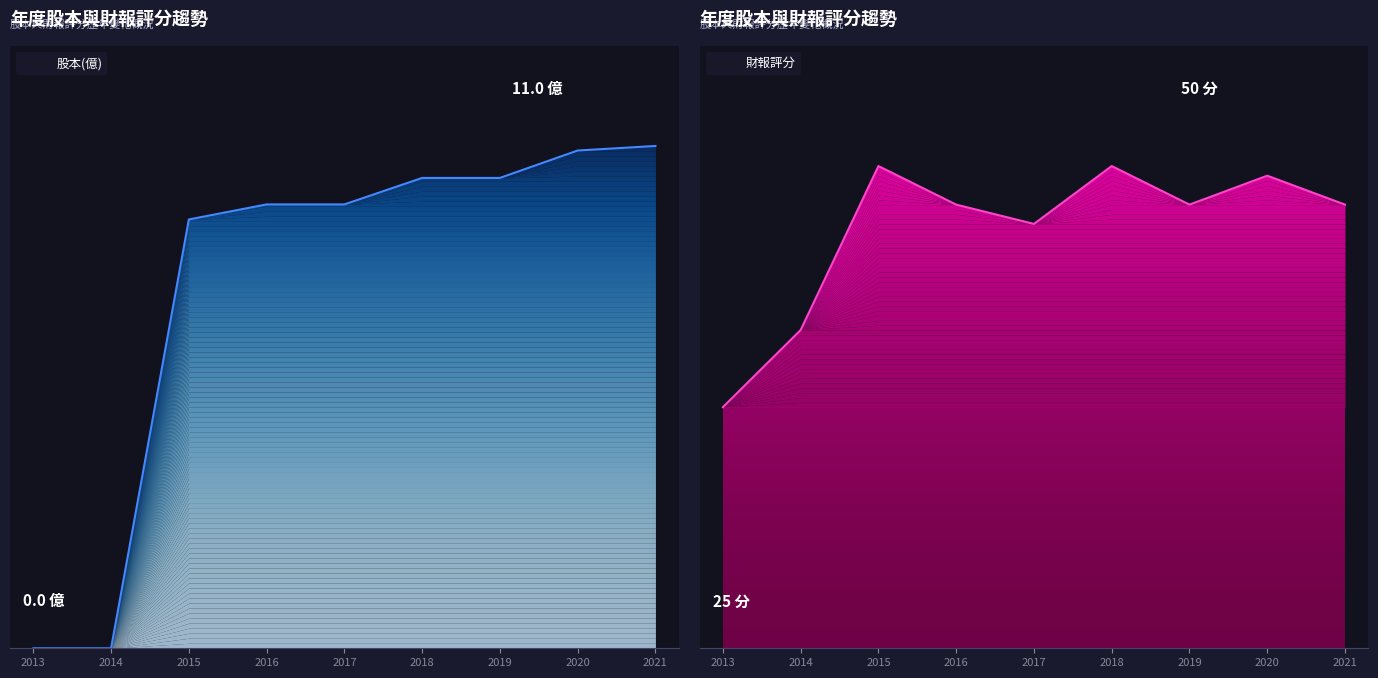

Reading right to left, transcribe all the data shown in this chart.

股本(億): 2021=11.0	2020=10.9	2019=10.3	2018=10.3	2017=9.7	2016=9.7	2015=9.4	2014=0.0	2013=0.0
財報評分: 2021=46.0	2020=49.0	2019=46.0	2018=50.0	2017=44.0	2016=46.0	2015=50.0	2014=33.0	2013=25.0